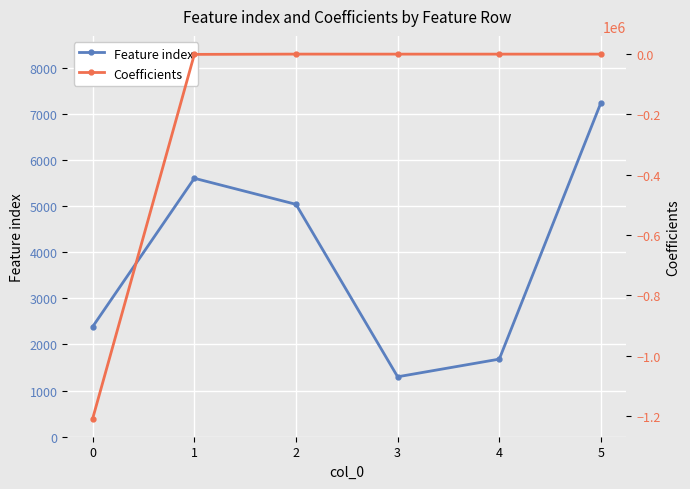

What is the value of the Feature index point at the 5th from the left?

1682